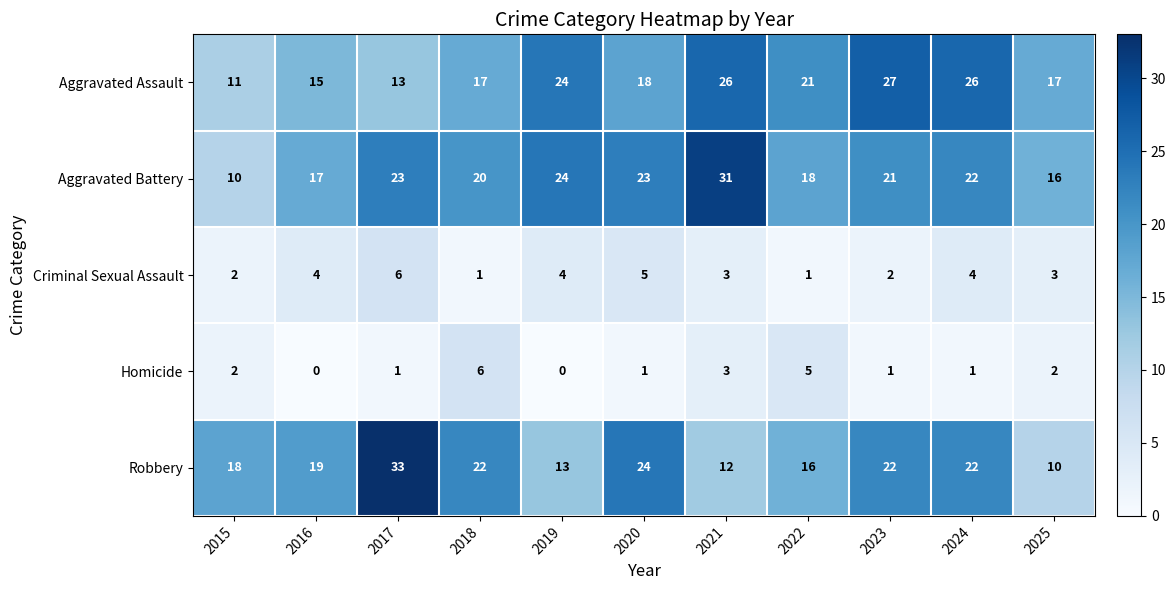

How many positive values does the Homicide series have?

9